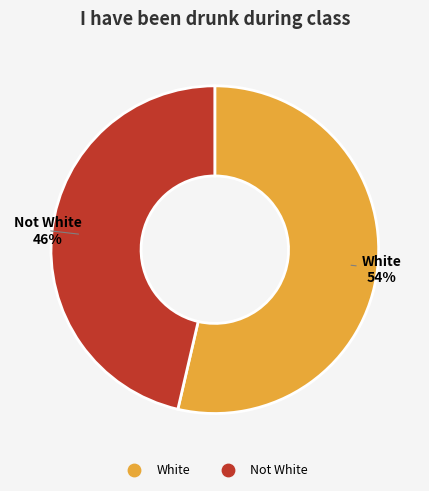

Combined, do Not White and White account for over 50%?

Yes